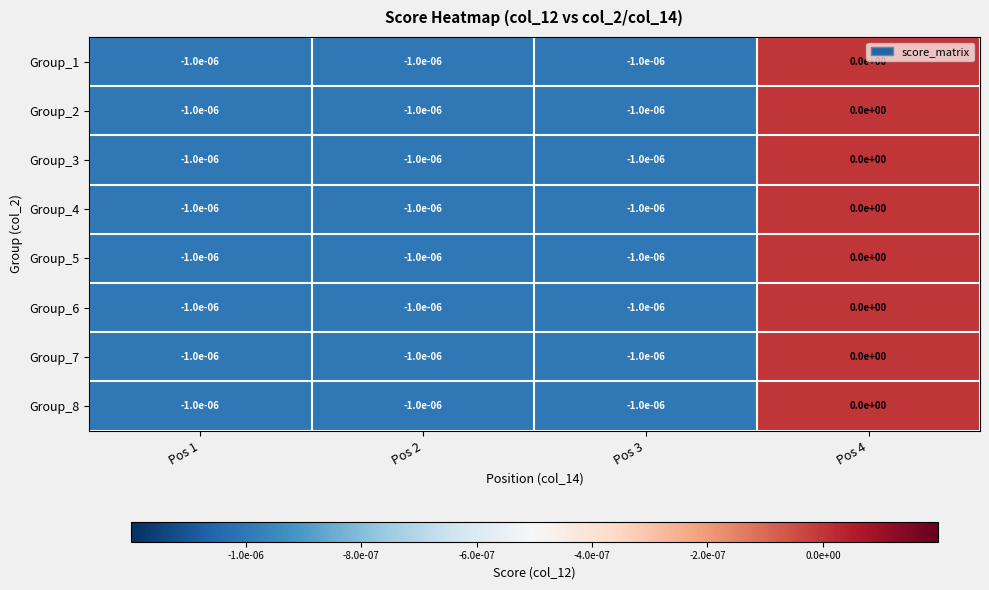

Count the number of data series in this chart.

8